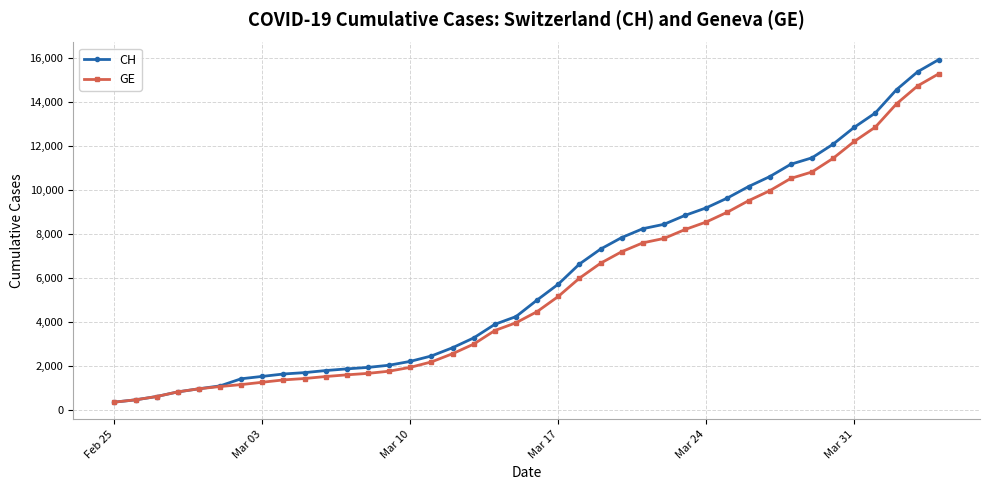

What is the value of the GE point at the 23rd from the left?

6002